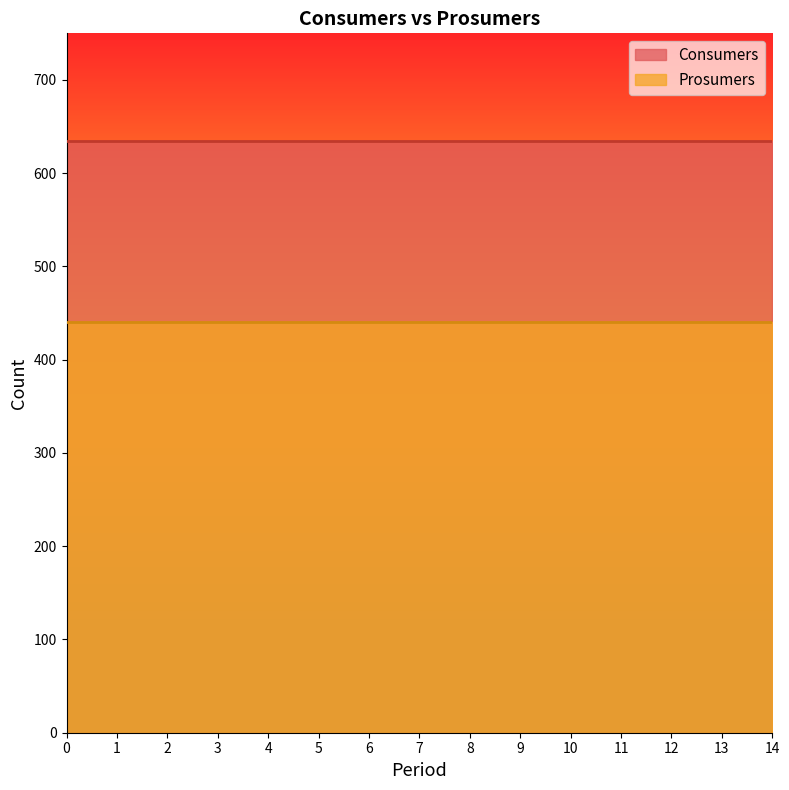

Count the number of categories in the chart.

15